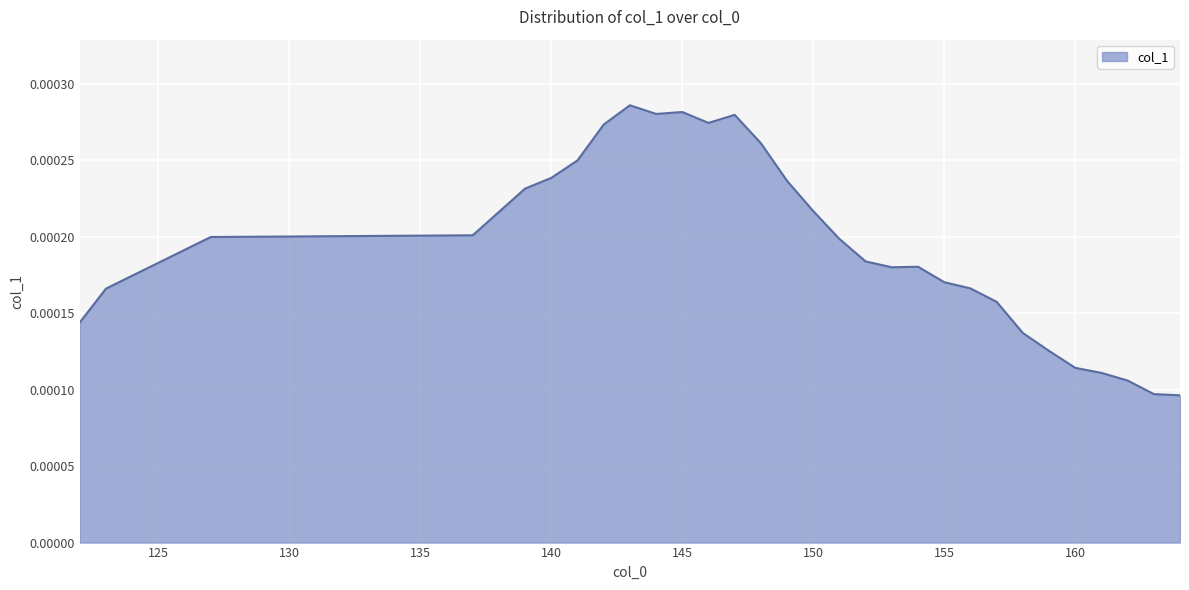

Rank the categories by value from highest to lowest.

143, 145, 144, 147, 146, 142, 148, 141, 140, 149, 139, 150, 137, 127, 151, 152, 154, 153, 155, 156, 123, 157, 122, 158, 159, 160, 161, 162, 163, 164